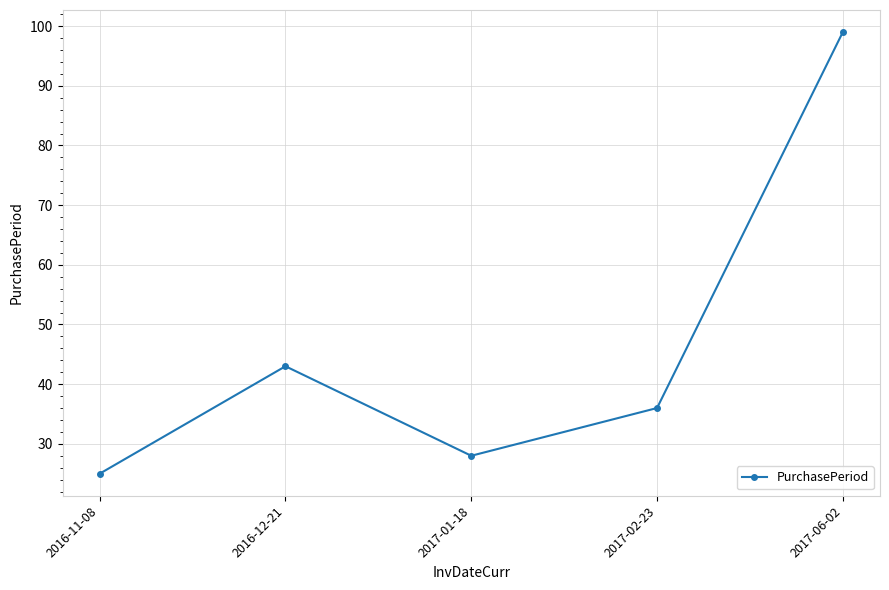

Reading left to right, transcribe all the data shown in this chart.

2016-11-08=25	2016-12-21=43	2017-01-18=28	2017-02-23=36	2017-06-02=99